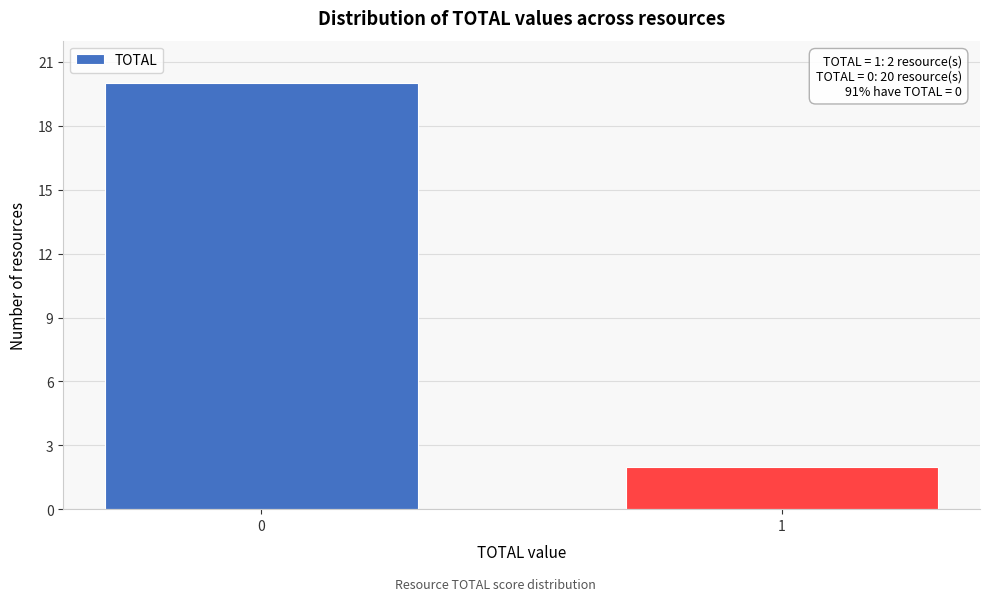

Reading left to right, transcribe all the data shown in this chart.

20	2